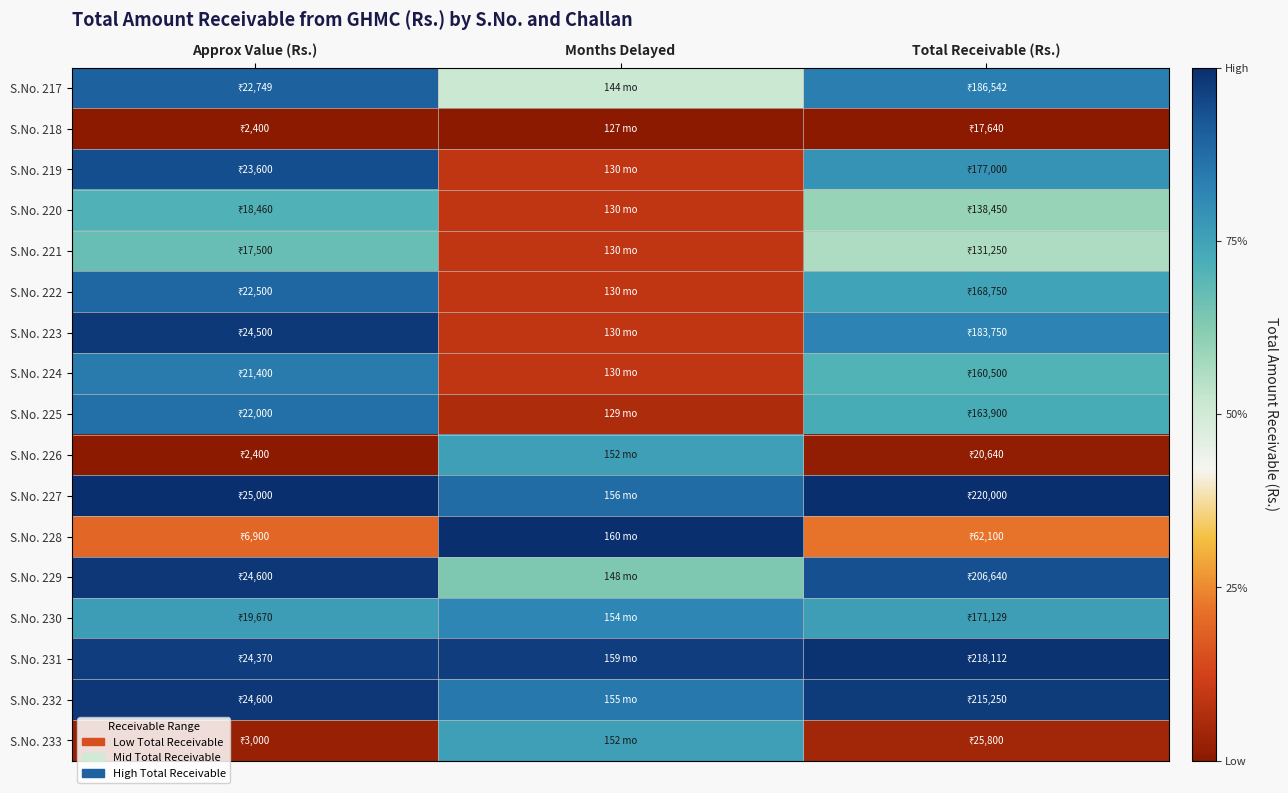

List the series in order of their peak value, highest first.

S.No. 227, S.No. 228, S.No. 231, S.No. 229, S.No. 232, S.No. 223, S.No. 219, S.No. 217, S.No. 222, S.No. 225, S.No. 224, S.No. 230, S.No. 226, S.No. 233, S.No. 220, S.No. 221, S.No. 218